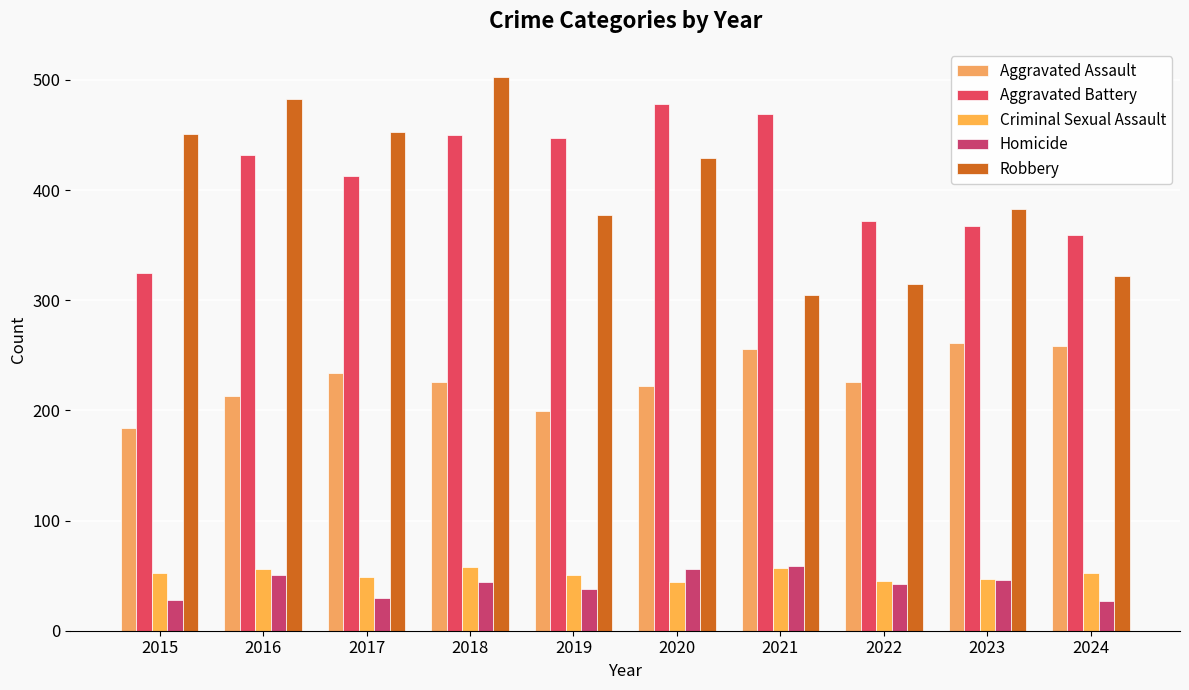

Which has a higher value, 2023 or 2020?

2023